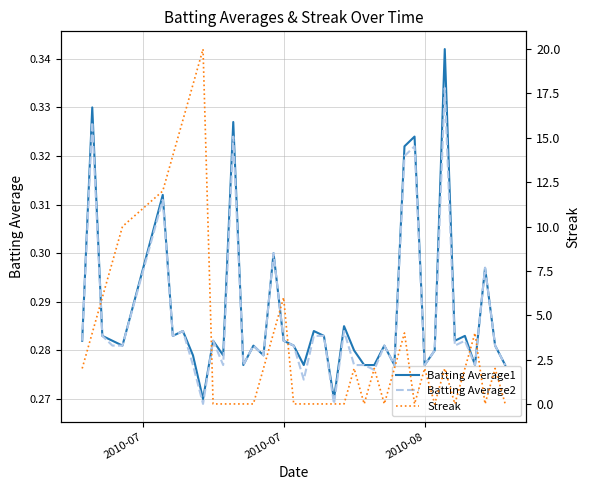

After their last crossing, which series has the higher values: Batting Average1 or Streak?

Batting Average1